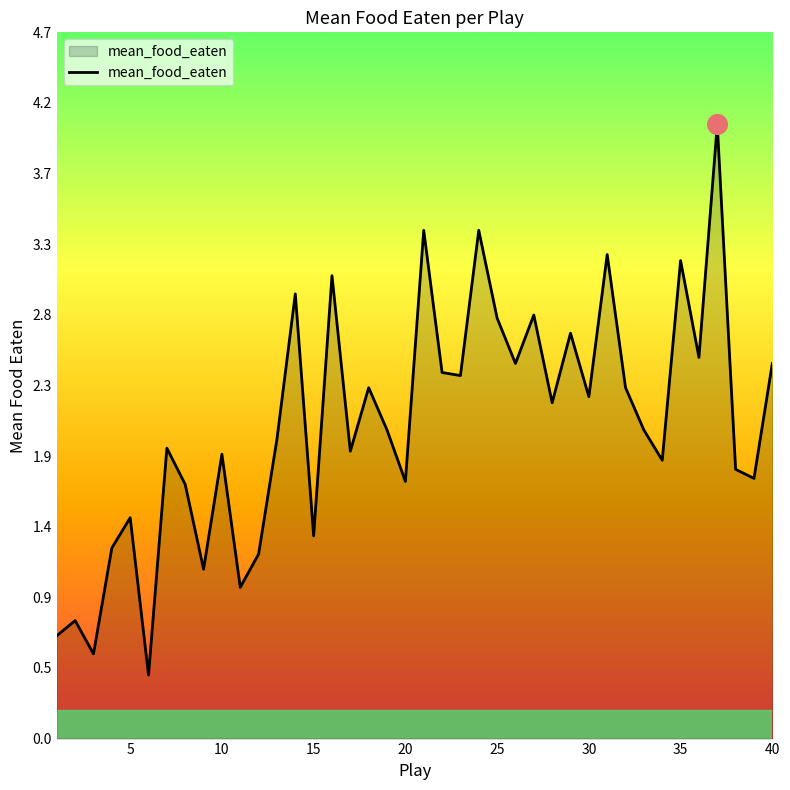

What is the difference between the maximum and minimum values?

3.6